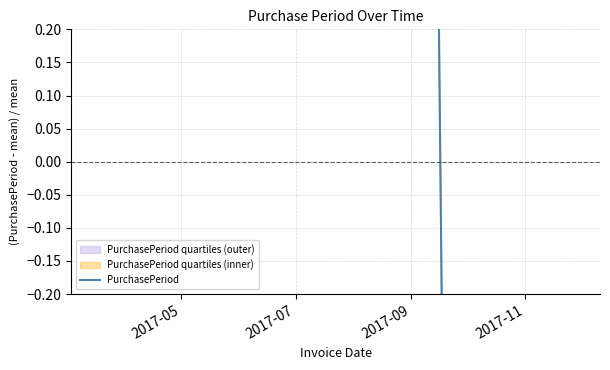

How many negative values are there?

5